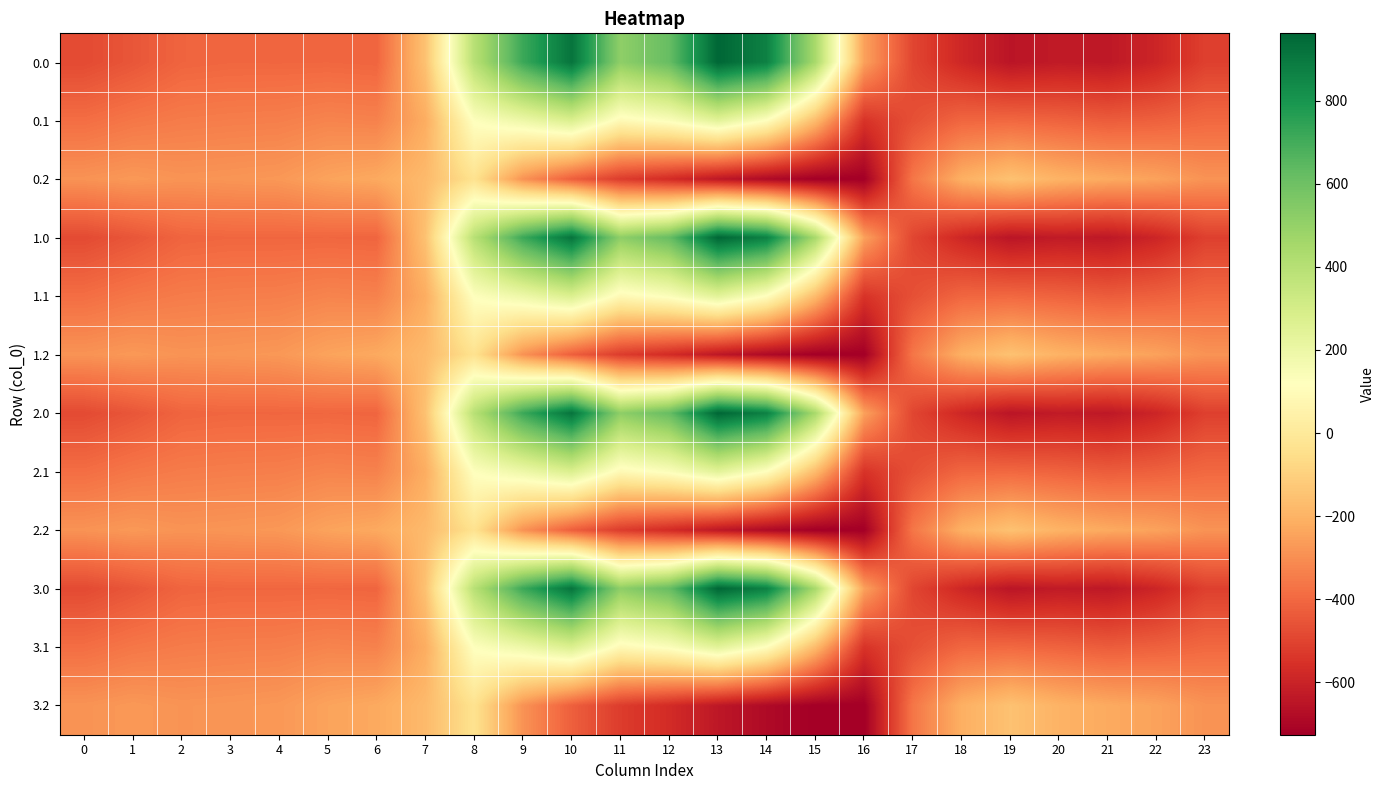

Reading left to right, transcribe all the data shown in this chart.

0.0: 0=-482.0	1=-449.5	2=-410.3	3=-404.4	4=-404.9	5=-403.8	6=-408.0	7=-150.1	8=395.3	9=716.9	10=916.2	11=516.0	12=619.4	13=962.7	14=870.3	15=443.0	16=-250.9	17=-494.8	18=-586.7	19=-649.2	20=-629.9	21=-638.4	22=-592.3	23=-511.3
0.1: 0=-384.6	1=-361.1	2=-347.9	3=-342.7	4=-339.6	5=-325.7	6=-332.2	7=-217.1	8=125.2	9=191.1	10=274.1	11=87.0	12=134.6	13=241.5	14=113.7	15=-173.1	16=-547.3	17=-466.6	18=-405.4	19=-400.2	20=-414.5	21=-432.4	22=-419.9	23=-399.4
0.2: 0=-287.1	1=-272.7	2=-285.5	3=-281.0	4=-274.4	5=-245.0	6=-228.8	7=-176.6	8=-35.3	9=-288.5	10=-423.5	11=-520.6	12=-571.2	13=-640.4	14=-687.4	15=-725.8	16=-726.6	17=-362.4	18=-210.0	19=-151.0	20=-199.2	21=-226.4	22=-247.4	23=-287.5
1.0: 0=-482.0	1=-449.5	2=-410.3	3=-404.4	4=-404.9	5=-403.8	6=-408.0	7=-150.1	8=395.3	9=716.9	10=916.2	11=516.0	12=619.4	13=962.7	14=870.3	15=443.0	16=-250.9	17=-494.8	18=-586.7	19=-649.2	20=-629.9	21=-638.4	22=-592.3	23=-511.3
1.1: 0=-384.6	1=-361.1	2=-347.9	3=-342.7	4=-339.6	5=-325.7	6=-332.2	7=-217.1	8=125.2	9=191.1	10=274.1	11=87.0	12=134.6	13=241.5	14=113.7	15=-173.1	16=-547.3	17=-466.6	18=-405.4	19=-400.2	20=-414.5	21=-432.4	22=-419.9	23=-399.4
1.2: 0=-287.1	1=-272.7	2=-285.5	3=-281.0	4=-274.4	5=-245.0	6=-228.8	7=-176.6	8=-35.3	9=-288.5	10=-423.5	11=-520.6	12=-571.2	13=-640.4	14=-687.4	15=-725.8	16=-726.6	17=-362.4	18=-210.0	19=-151.0	20=-199.2	21=-226.4	22=-247.4	23=-287.5
2.0: 0=-482.0	1=-449.5	2=-410.3	3=-404.4	4=-404.9	5=-403.8	6=-408.0	7=-150.1	8=395.3	9=716.9	10=916.2	11=516.0	12=619.4	13=962.7	14=870.3	15=443.0	16=-250.9	17=-494.8	18=-586.7	19=-649.2	20=-629.9	21=-638.4	22=-592.3	23=-511.3
2.1: 0=-384.6	1=-361.1	2=-347.9	3=-342.7	4=-339.6	5=-325.7	6=-332.2	7=-217.1	8=125.2	9=191.1	10=274.1	11=87.0	12=134.6	13=241.5	14=113.7	15=-173.1	16=-547.3	17=-466.6	18=-405.4	19=-400.2	20=-414.5	21=-432.4	22=-419.9	23=-399.4
2.2: 0=-287.1	1=-272.7	2=-285.5	3=-281.0	4=-274.4	5=-245.0	6=-228.8	7=-176.6	8=-35.3	9=-288.5	10=-423.5	11=-520.6	12=-571.2	13=-640.4	14=-687.4	15=-725.8	16=-726.6	17=-362.4	18=-210.0	19=-151.0	20=-199.2	21=-226.4	22=-247.4	23=-287.5
3.0: 0=-482.0	1=-449.5	2=-410.3	3=-404.4	4=-404.9	5=-403.8	6=-408.0	7=-150.1	8=395.3	9=716.9	10=916.2	11=516.0	12=619.4	13=962.7	14=870.3	15=443.0	16=-250.9	17=-494.8	18=-586.7	19=-649.2	20=-629.9	21=-638.4	22=-592.3	23=-511.3
3.1: 0=-384.6	1=-361.1	2=-347.9	3=-342.7	4=-339.6	5=-325.7	6=-332.2	7=-217.1	8=125.2	9=191.1	10=274.1	11=87.0	12=134.6	13=241.5	14=113.7	15=-173.1	16=-547.3	17=-466.6	18=-405.4	19=-400.2	20=-414.5	21=-432.4	22=-419.9	23=-399.4
3.2: 0=-287.1	1=-272.7	2=-285.5	3=-281.0	4=-274.4	5=-245.0	6=-228.8	7=-176.6	8=-35.3	9=-288.5	10=-423.5	11=-520.6	12=-571.2	13=-640.4	14=-687.4	15=-725.8	16=-726.6	17=-362.4	18=-210.0	19=-151.0	20=-199.2	21=-226.4	22=-247.4	23=-287.5